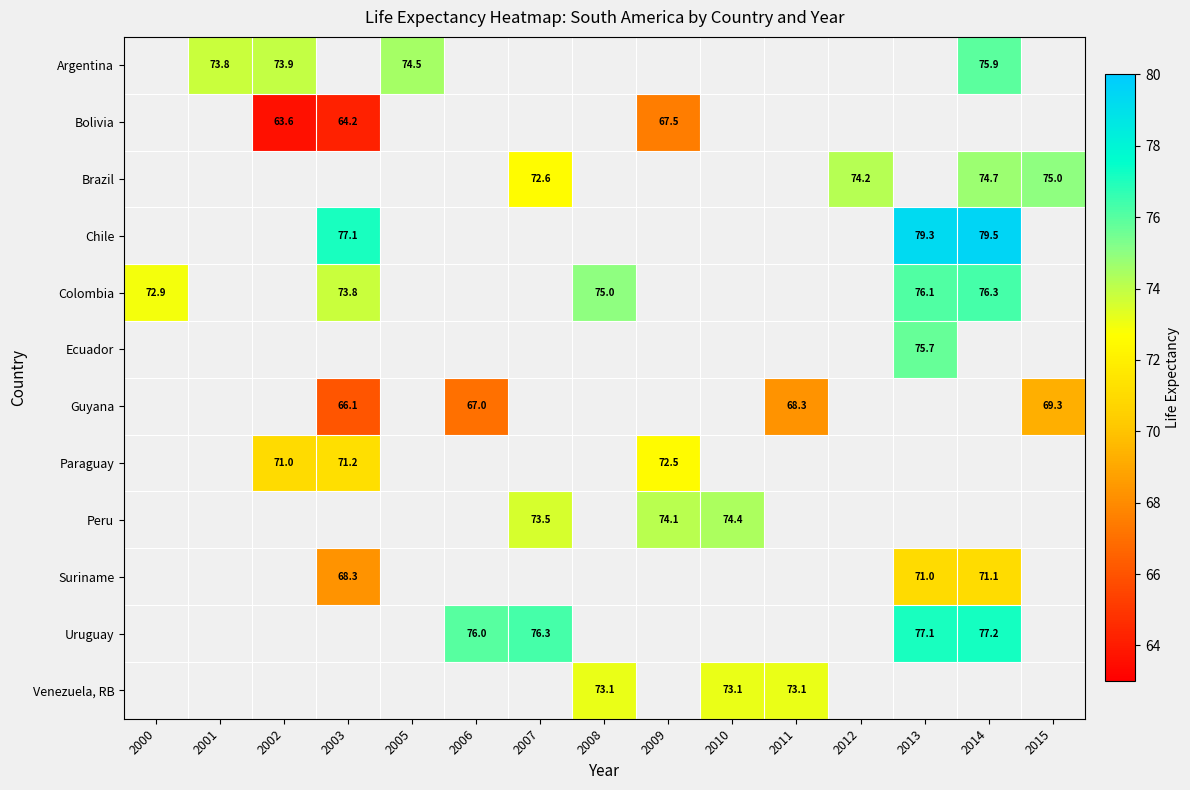

The Colombia series shows 14.9 at 2000. True or false?

False